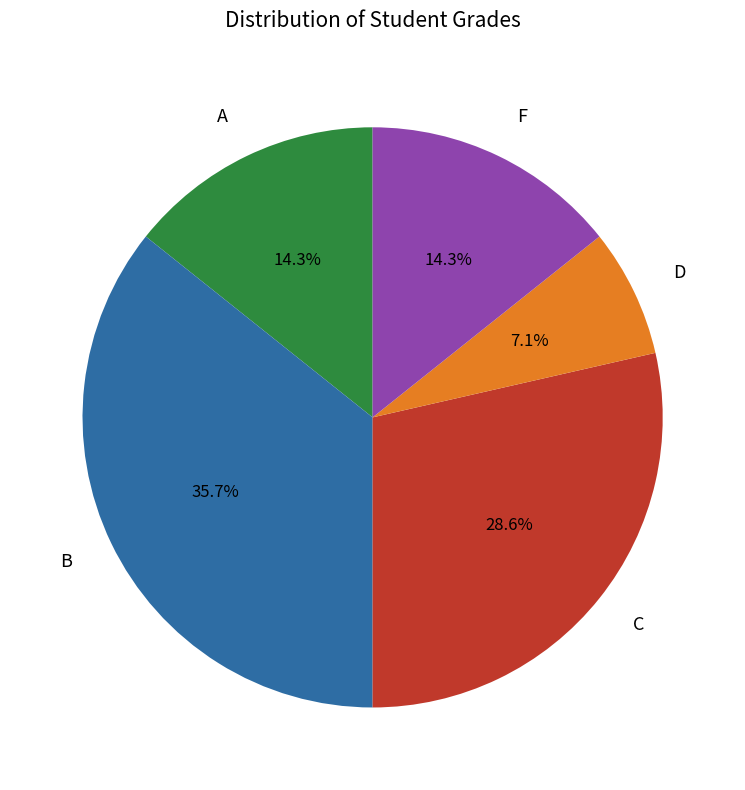

Which slice is the smallest?

D